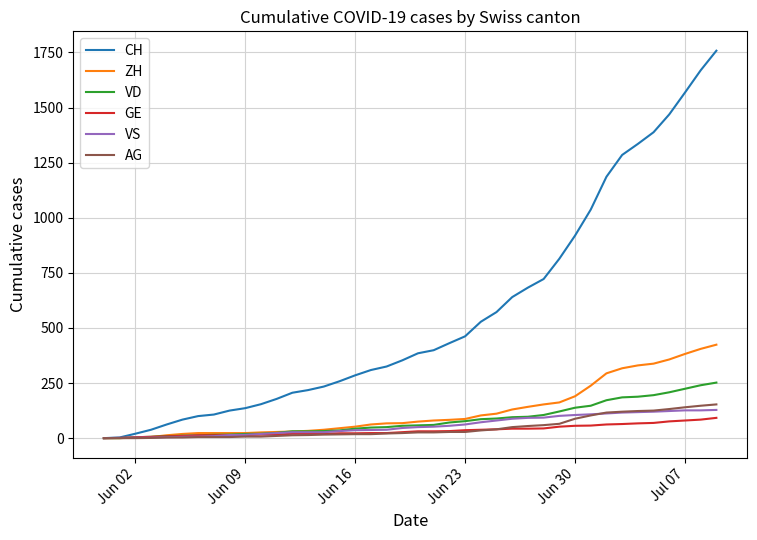

Which series has the widest spread of values?

CH